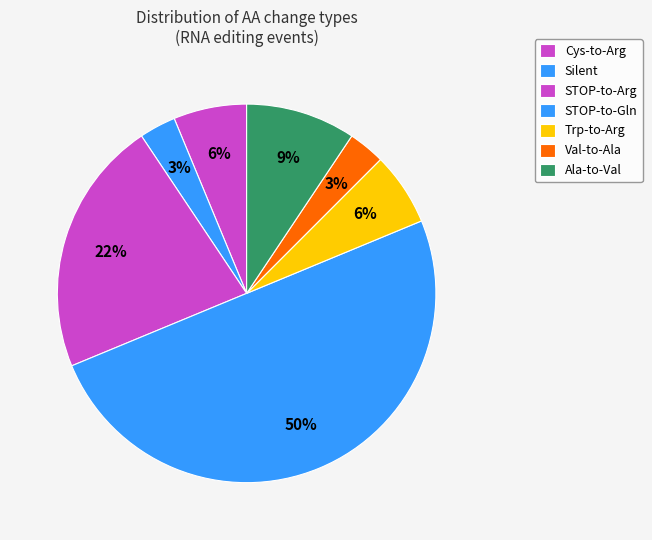

How many segments does this pie chart have?

7